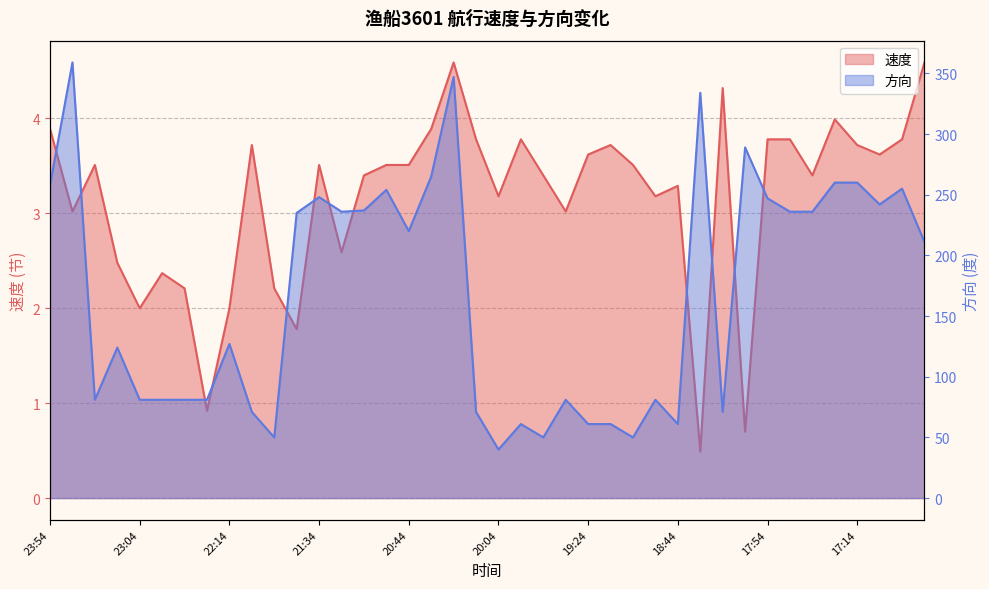

Rank the series by their maximum value, from lowest to highest.

速度, 方向